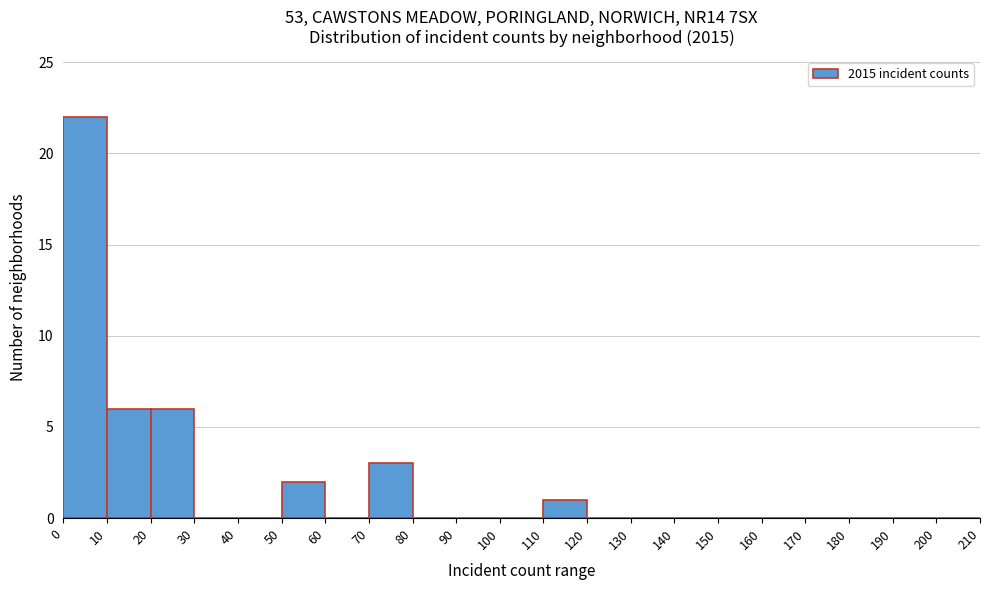

Reading left to right, transcribe this chart: for each bar, give the range it covers on the x-axis and its height. The values are not printed on the chart, so give them approximately, as read against the axis.

0 to 10: 22
10 to 20: 6
20 to 30: 6
30 to 40: 0
40 to 50: 0
50 to 60: 2
60 to 70: 0
70 to 80: 3
80 to 90: 0
90 to 100: 0
100 to 110: 0
110 to 120: 1
120 to 130: 0
130 to 140: 0
140 to 150: 0
150 to 160: 0
160 to 170: 0
170 to 180: 0
180 to 190: 0
190 to 200: 0
200 to 210: 0